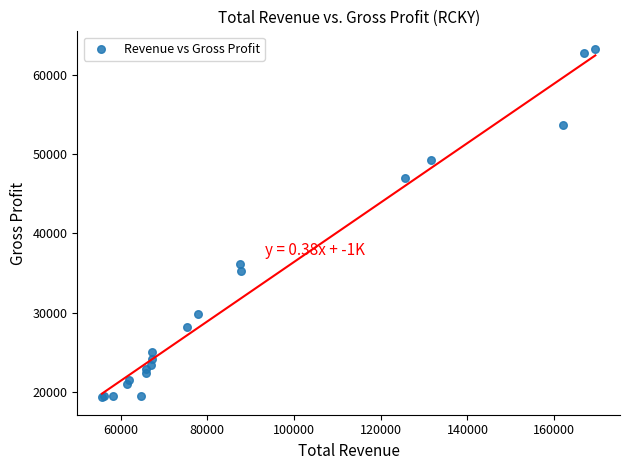

What Y value in the scatter plot is closest to 41300?

36100